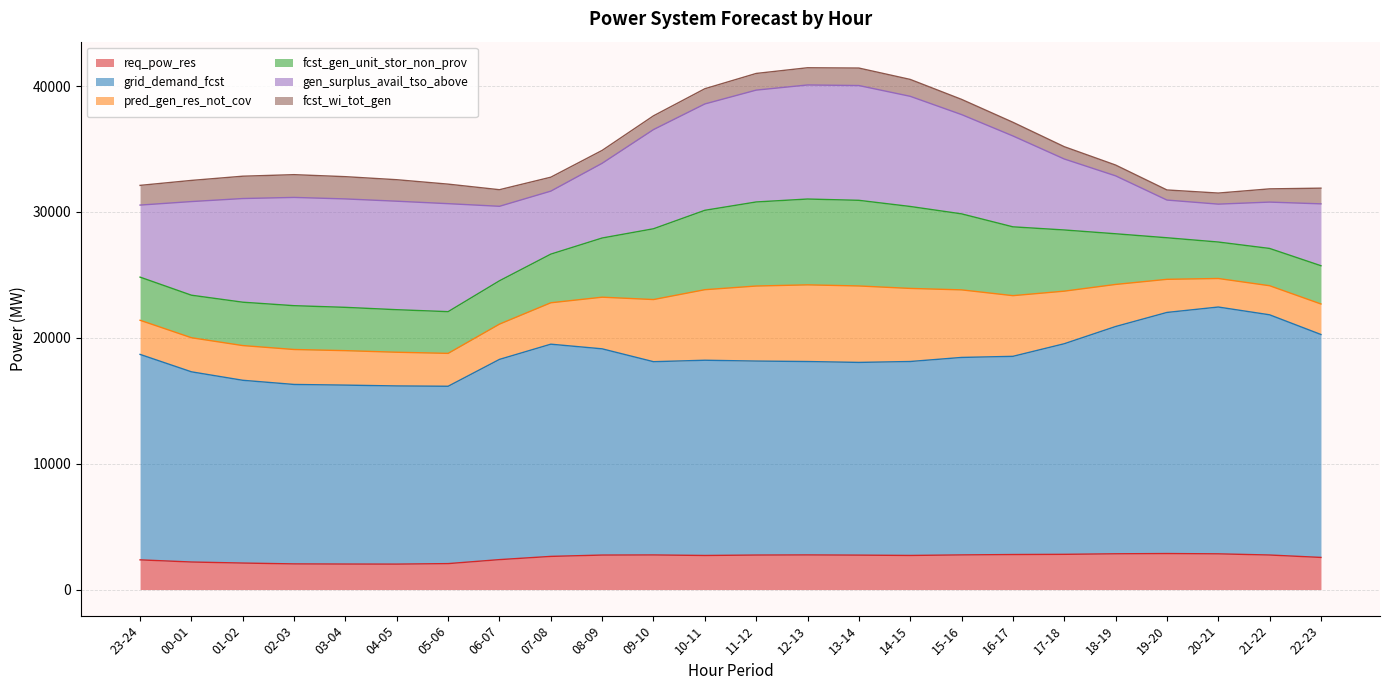

What is the total value across all series at 14-15?

40532